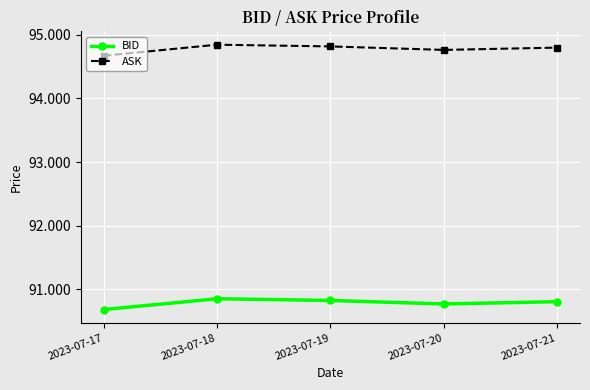

What is the difference between the highest and lowest values at 2023-07-18?

4.0